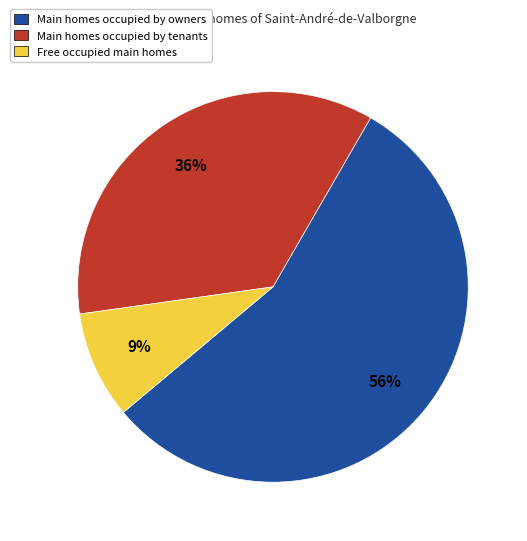

How many slices are in this pie chart?

3